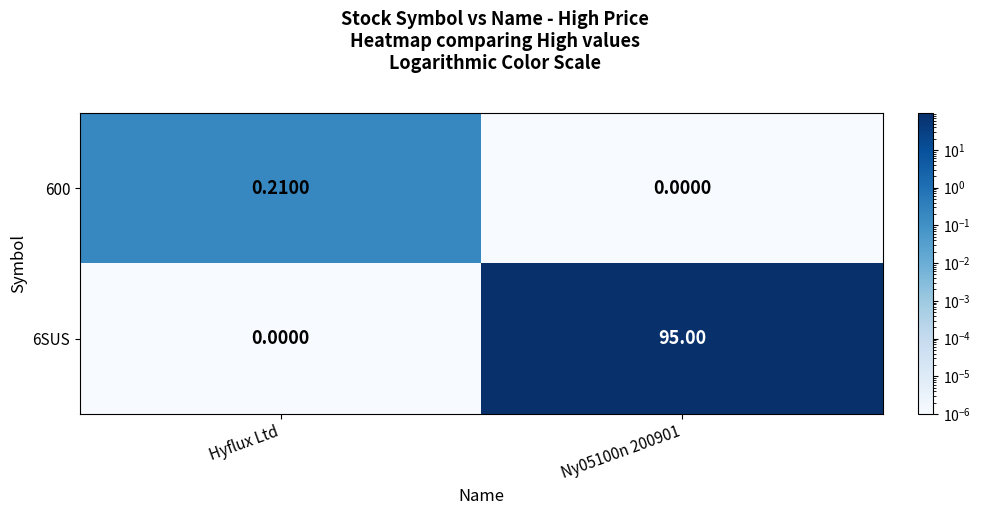

Rank the series by their average value, from lowest to highest.

600, 6SUS